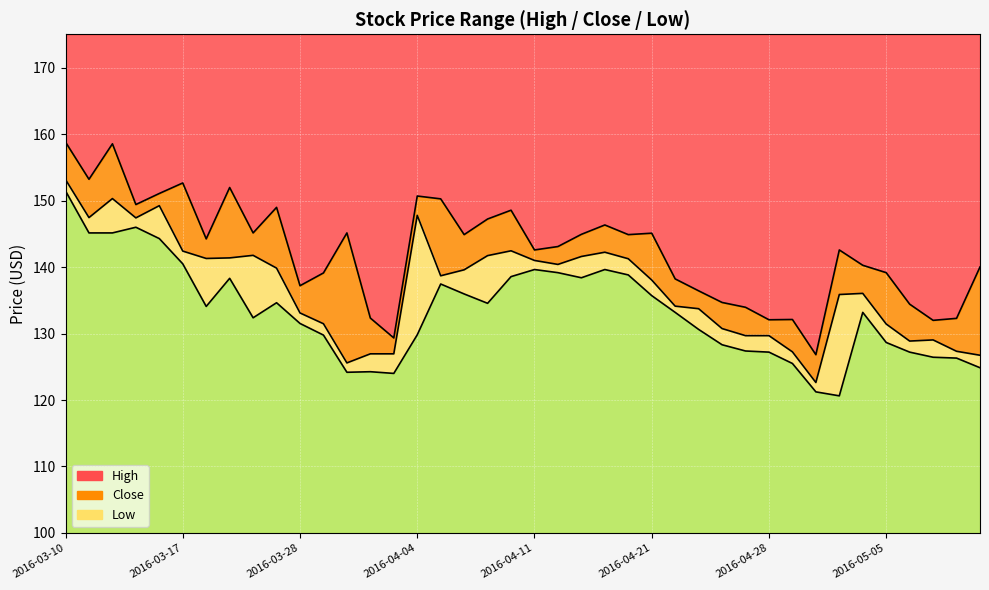

Does the chart display data point markers on the line(s)?

No